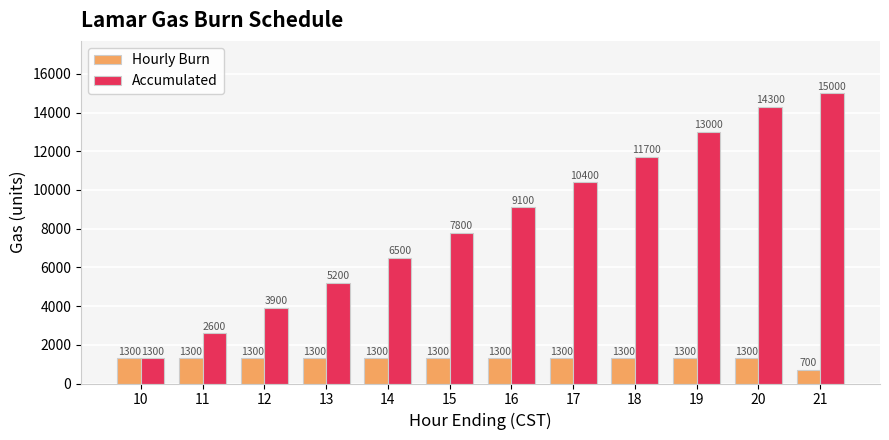

Which series has the largest range (max minus min)?

Accumulated